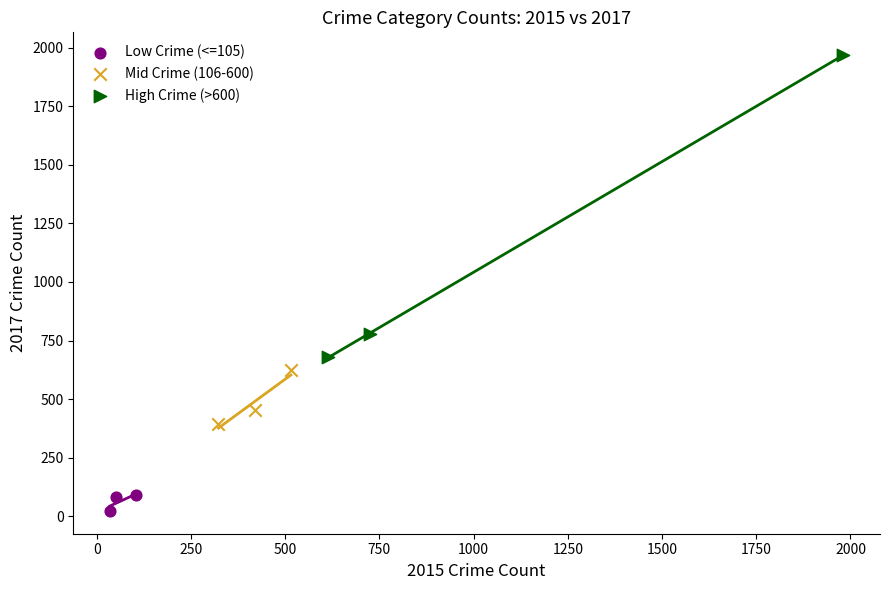

Which series contains the lowest Y value?

Low Crime (<=105)